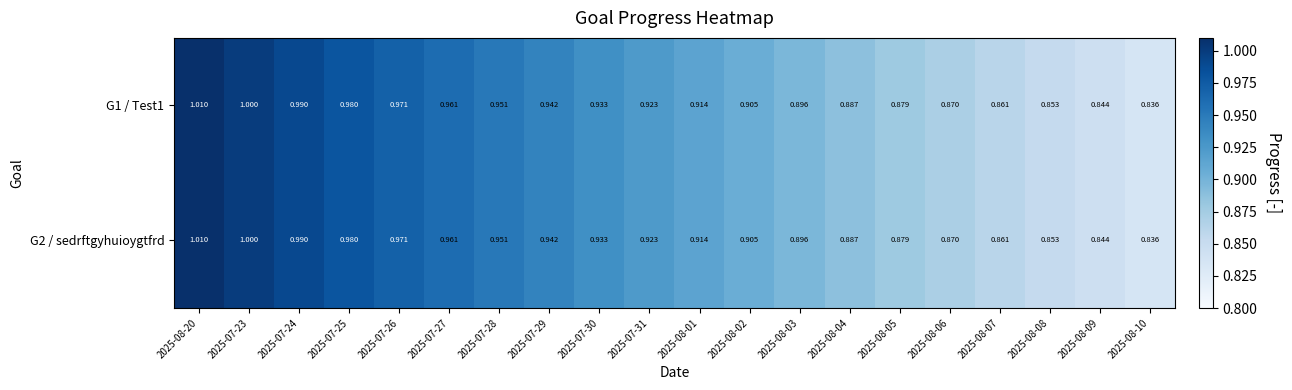

How many data points does each series have?

20